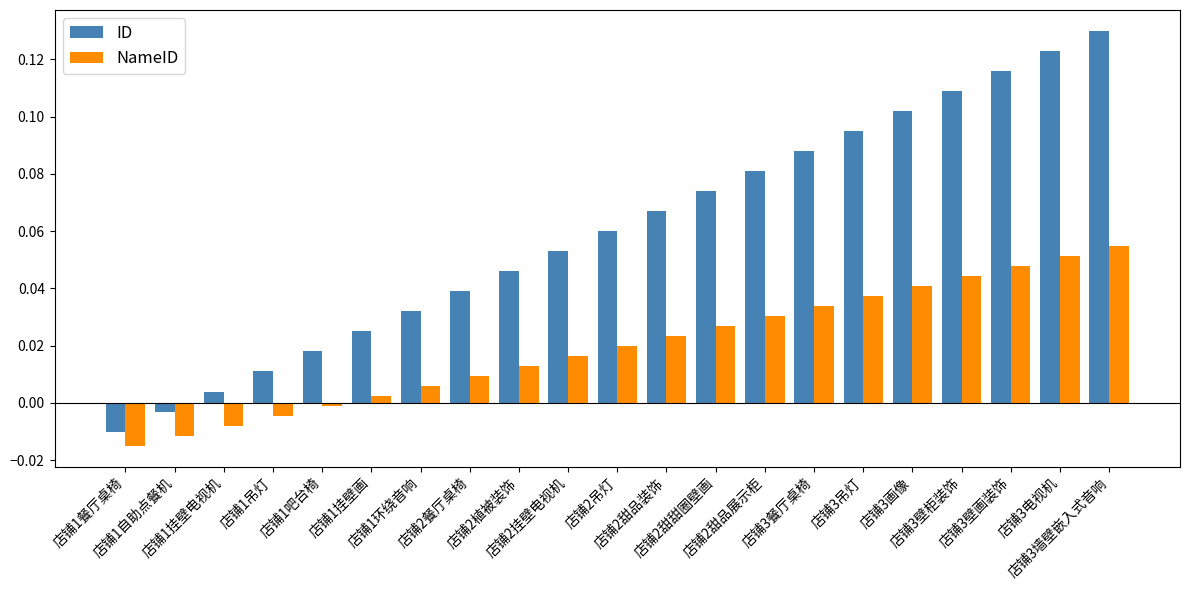

How many values in NameID are above zero?

16